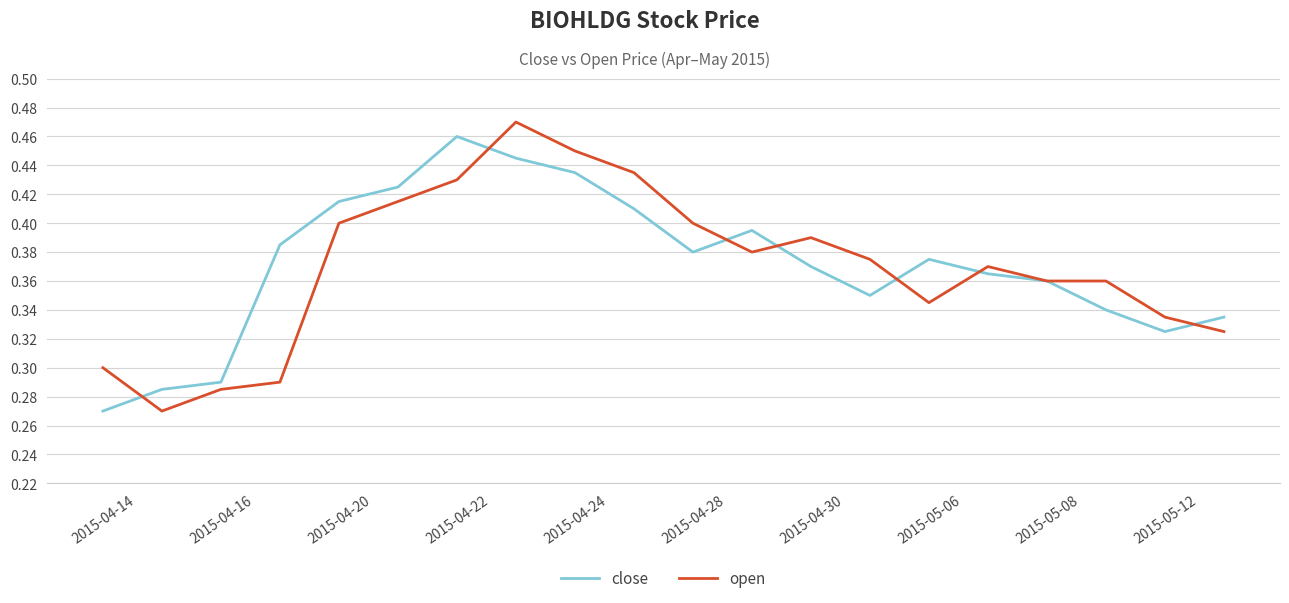

What are all the series names shown in the legend?

close, open